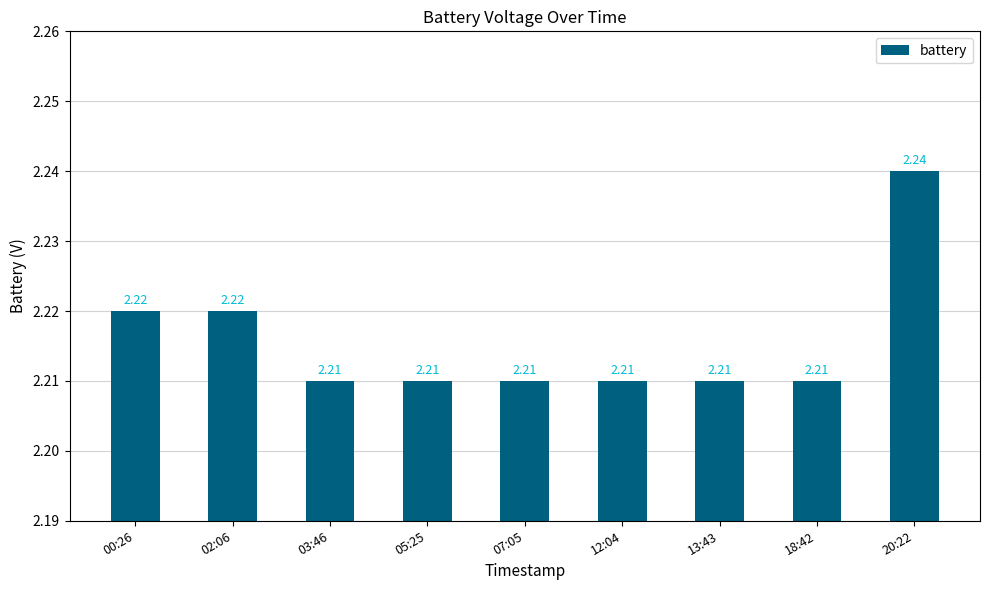

At which category does the chart reach its peak across all series?

20:22